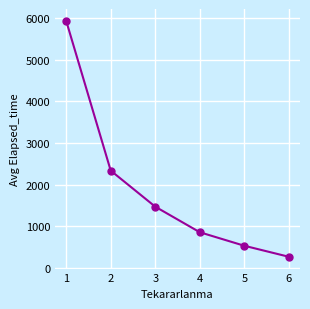

What is the value of the 4th point from the left?

855